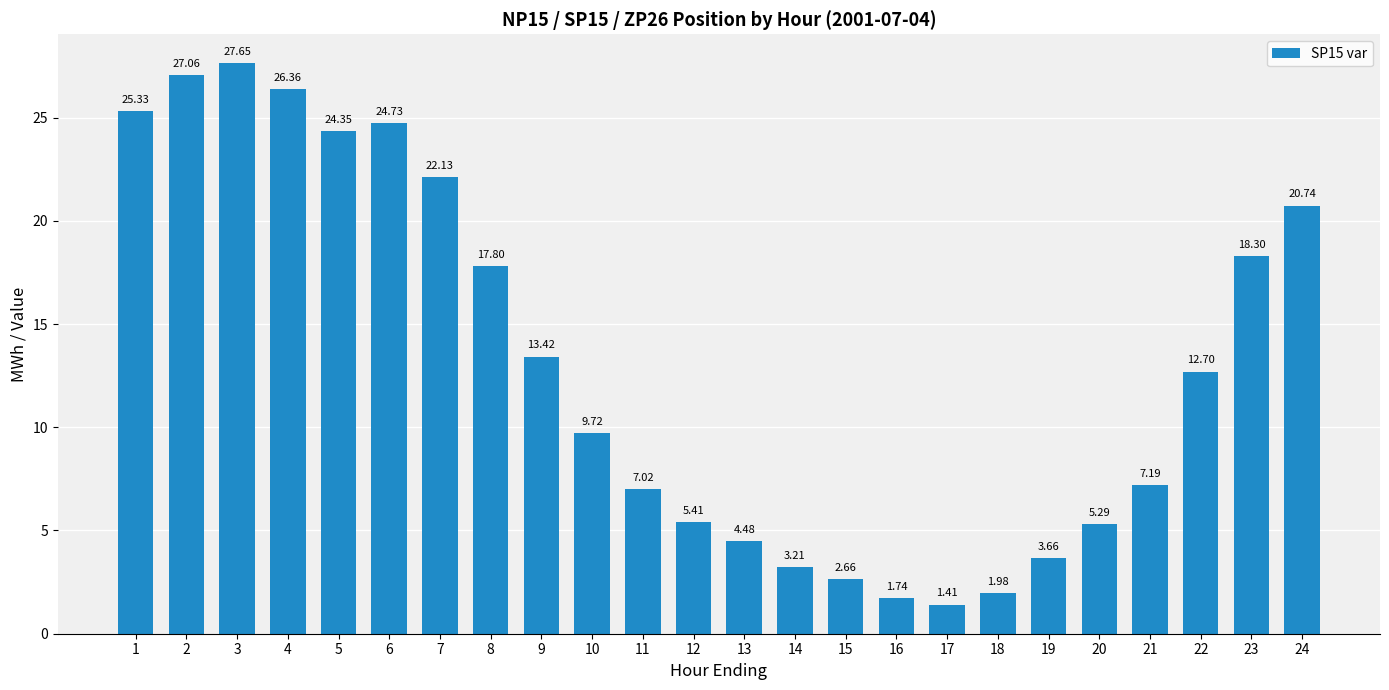

What is the approximate value at 4?

26.4